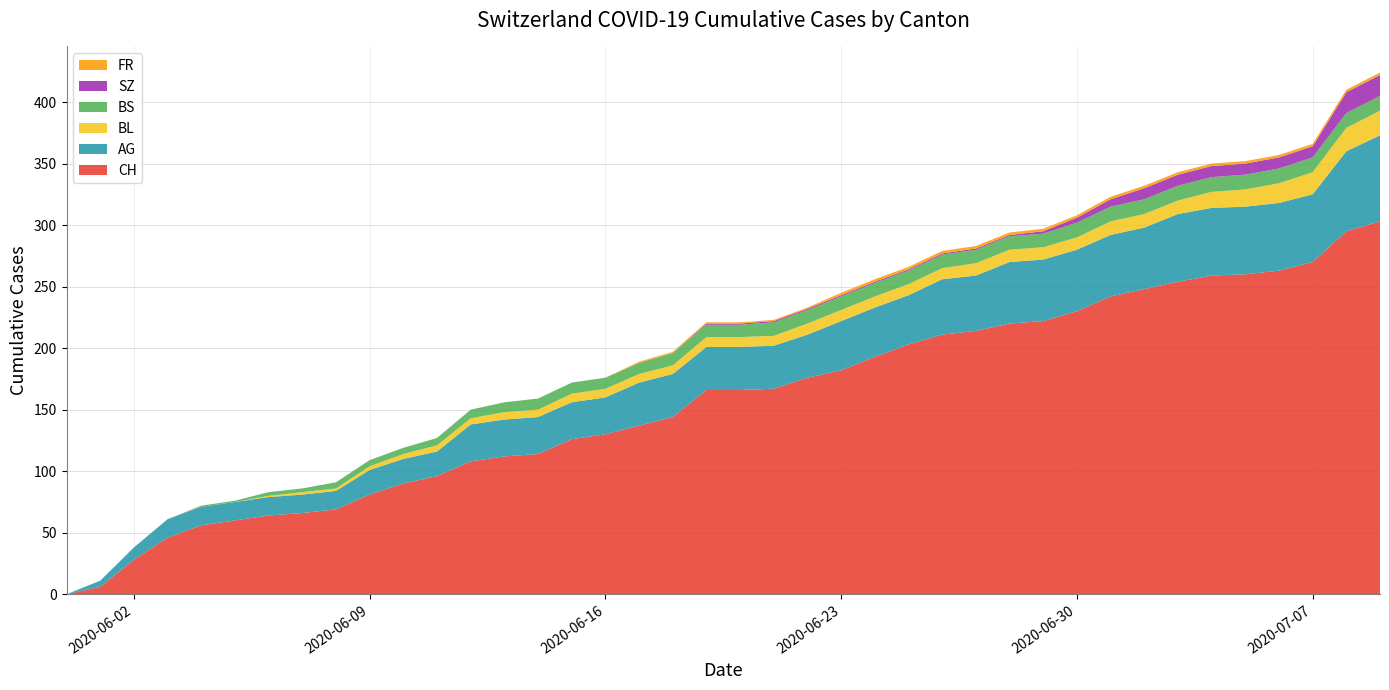

Reading left to right, extract all data points from this chart.

CH: 2020-05-31=0	2020-06-01=6	2020-06-02=28	2020-06-03=46	2020-06-04=56	2020-06-05=60	2020-06-06=64	2020-06-07=66	2020-06-08=69	2020-06-09=81	2020-06-10=90	2020-06-11=96	2020-06-12=108	2020-06-13=112	2020-06-14=114	2020-06-15=126	2020-06-16=130	2020-06-17=137	2020-06-18=144	2020-06-19=166	2020-06-20=166	2020-06-21=167	2020-06-22=176	2020-06-23=182	2020-06-24=193	2020-06-25=203	2020-06-26=211	2020-06-27=214	2020-06-28=220	2020-06-29=222	2020-06-30=230	2020-07-01=242	2020-07-02=248	2020-07-03=254	2020-07-04=259	2020-07-05=260	2020-07-06=263	2020-07-07=270	2020-07-08=295	2020-07-09=303
AG: 2020-05-31=0	2020-06-01=5	2020-06-02=10	2020-06-03=15	2020-06-04=15	2020-06-05=15	2020-06-06=15	2020-06-07=15	2020-06-08=15	2020-06-09=20	2020-06-10=20	2020-06-11=20	2020-06-12=30	2020-06-13=30	2020-06-14=30	2020-06-15=30	2020-06-16=30	2020-06-17=35	2020-06-18=35	2020-06-19=35	2020-06-20=35	2020-06-21=35	2020-06-22=35	2020-06-23=40	2020-06-24=40	2020-06-25=40	2020-06-26=45	2020-06-27=45	2020-06-28=50	2020-06-29=50	2020-06-30=50	2020-07-01=50	2020-07-02=50	2020-07-03=55	2020-07-04=55	2020-07-05=55	2020-07-06=55	2020-07-07=55	2020-07-08=65	2020-07-09=70
BL: 2020-05-31=0	2020-06-01=0	2020-06-02=0	2020-06-03=0	2020-06-04=0	2020-06-05=0	2020-06-06=1	2020-06-07=2	2020-06-08=2	2020-06-09=3	2020-06-10=4	2020-06-11=5	2020-06-12=5	2020-06-13=6	2020-06-14=6	2020-06-15=7	2020-06-16=7	2020-06-17=7	2020-06-18=7	2020-06-19=8	2020-06-20=8	2020-06-21=8	2020-06-22=9	2020-06-23=9	2020-06-24=9	2020-06-25=9	2020-06-26=9	2020-06-27=10	2020-06-28=10	2020-06-29=10	2020-06-30=10	2020-07-01=11	2020-07-02=11	2020-07-03=11	2020-07-04=13	2020-07-05=14	2020-07-06=16	2020-07-07=18	2020-07-08=19	2020-07-09=20
BS: 2020-05-31=0	2020-06-01=0	2020-06-02=0	2020-06-03=0	2020-06-04=1	2020-06-05=1	2020-06-06=3	2020-06-07=3	2020-06-08=5	2020-06-09=5	2020-06-10=5	2020-06-11=6	2020-06-12=7	2020-06-13=8	2020-06-14=9	2020-06-15=9	2020-06-16=9	2020-06-17=9	2020-06-18=10	2020-06-19=10	2020-06-20=10	2020-06-21=11	2020-06-22=11	2020-06-23=11	2020-06-24=11	2020-06-25=11	2020-06-26=11	2020-06-27=11	2020-06-28=11	2020-06-29=11	2020-06-30=12	2020-07-01=12	2020-07-02=12	2020-07-03=12	2020-07-04=12	2020-07-05=12	2020-07-06=12	2020-07-07=12	2020-07-08=12	2020-07-09=12
SZ: 2020-05-31=0	2020-06-01=0	2020-06-02=0	2020-06-03=0	2020-06-04=0	2020-06-05=0	2020-06-06=0	2020-06-07=0	2020-06-08=0	2020-06-09=0	2020-06-10=0	2020-06-11=0	2020-06-12=0	2020-06-13=0	2020-06-14=0	2020-06-15=0	2020-06-16=0	2020-06-17=0	2020-06-18=0	2020-06-19=1	2020-06-20=1	2020-06-21=1	2020-06-22=1	2020-06-23=1	2020-06-24=1	2020-06-25=1	2020-06-26=1	2020-06-27=1	2020-06-28=1	2020-06-29=2	2020-06-30=4	2020-07-01=6	2020-07-02=9	2020-07-03=9	2020-07-04=9	2020-07-05=9	2020-07-06=9	2020-07-07=9	2020-07-08=17	2020-07-09=17
FR: 2020-05-31=0	2020-06-01=0	2020-06-02=0	2020-06-03=0	2020-06-04=0	2020-06-05=0	2020-06-06=0	2020-06-07=0	2020-06-08=0	2020-06-09=0	2020-06-10=0	2020-06-11=0	2020-06-12=0	2020-06-13=0	2020-06-14=0	2020-06-15=0	2020-06-16=0	2020-06-17=1	2020-06-18=1	2020-06-19=1	2020-06-20=1	2020-06-21=1	2020-06-22=1	2020-06-23=2	2020-06-24=2	2020-06-25=2	2020-06-26=2	2020-06-27=2	2020-06-28=2	2020-06-29=2	2020-06-30=2	2020-07-01=2	2020-07-02=2	2020-07-03=2	2020-07-04=2	2020-07-05=2	2020-07-06=2	2020-07-07=2	2020-07-08=2	2020-07-09=2